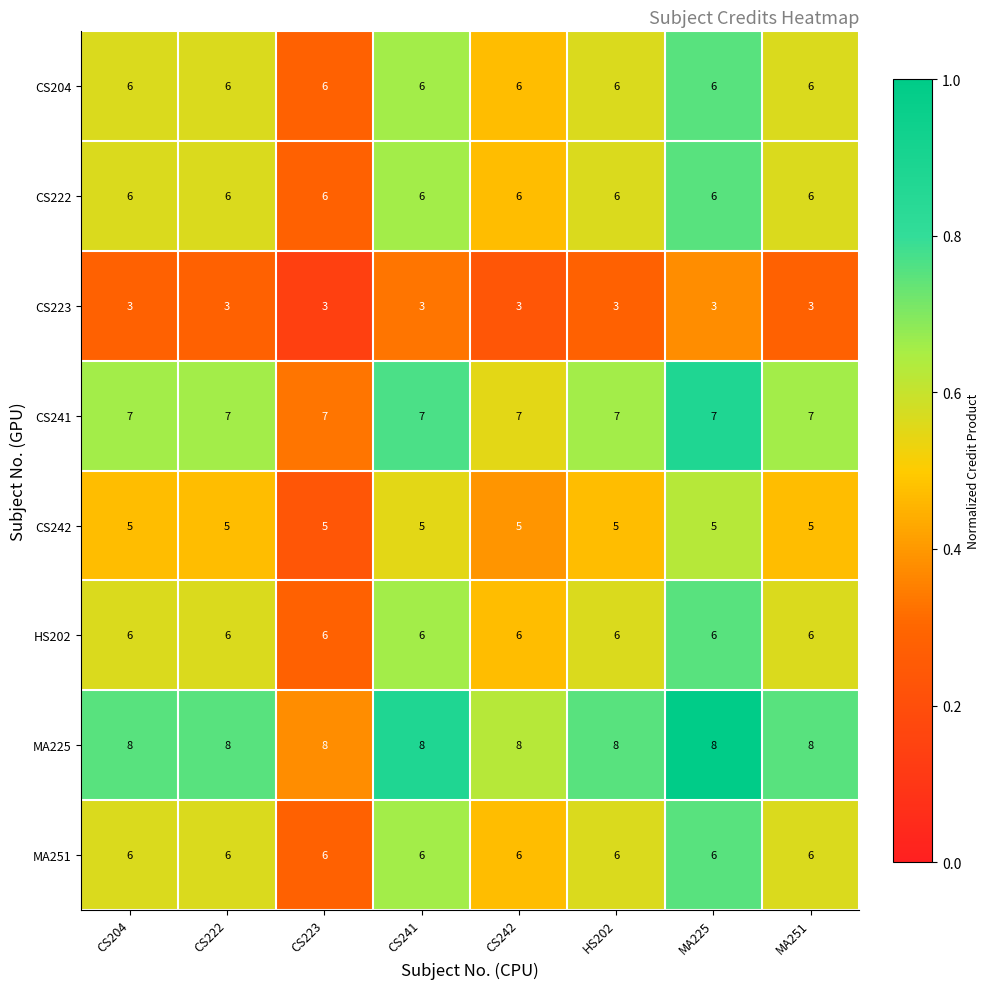

True or false: CS204 has a value of 6 at HS202.

True